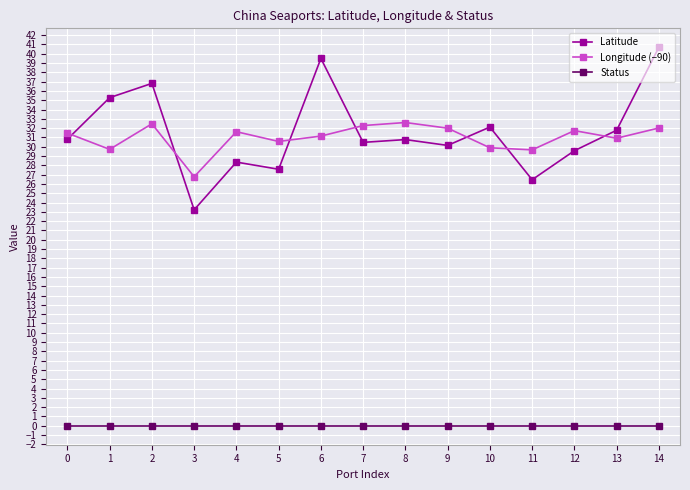

Does the chart have visible grid lines?

Yes